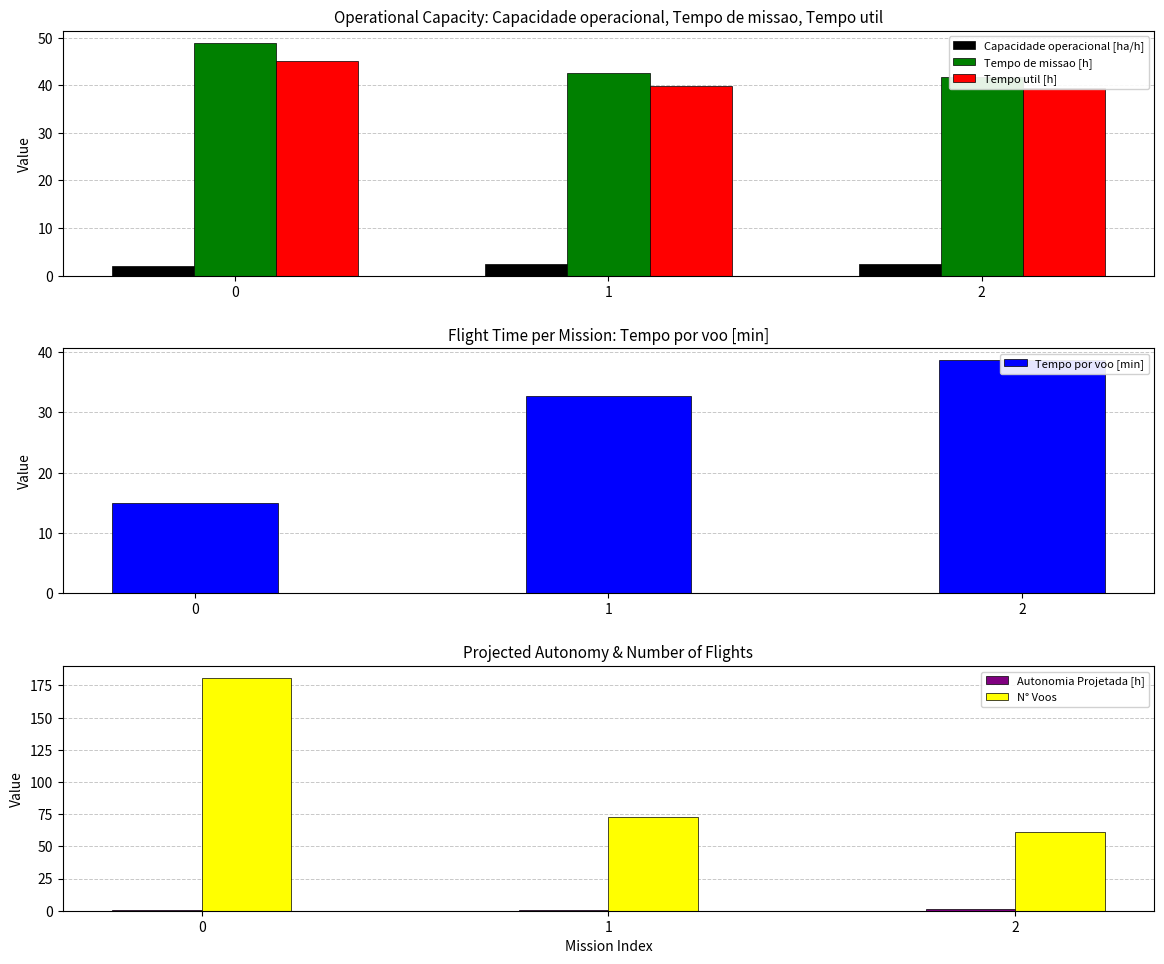

Is it true that N° Voos equals 27.4 at 2?

False